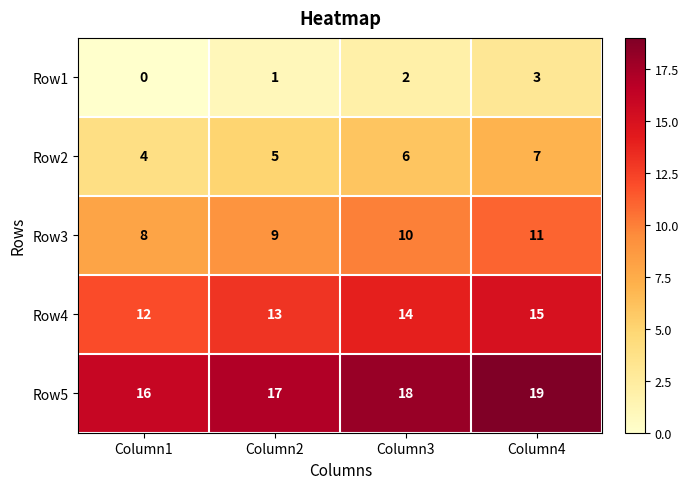

What is the difference between the highest and lowest values at Column2?

16